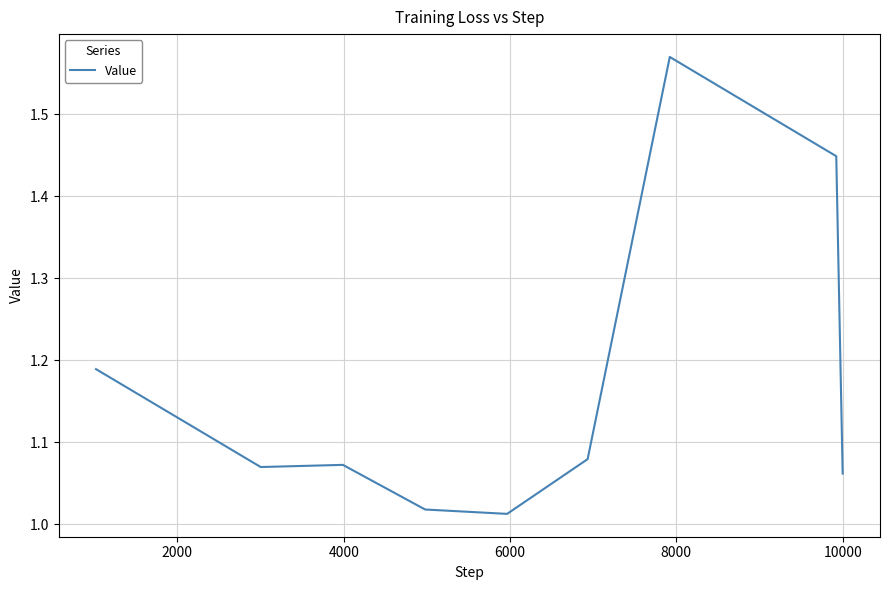

What is the difference between the maximum and minimum values?

0.6